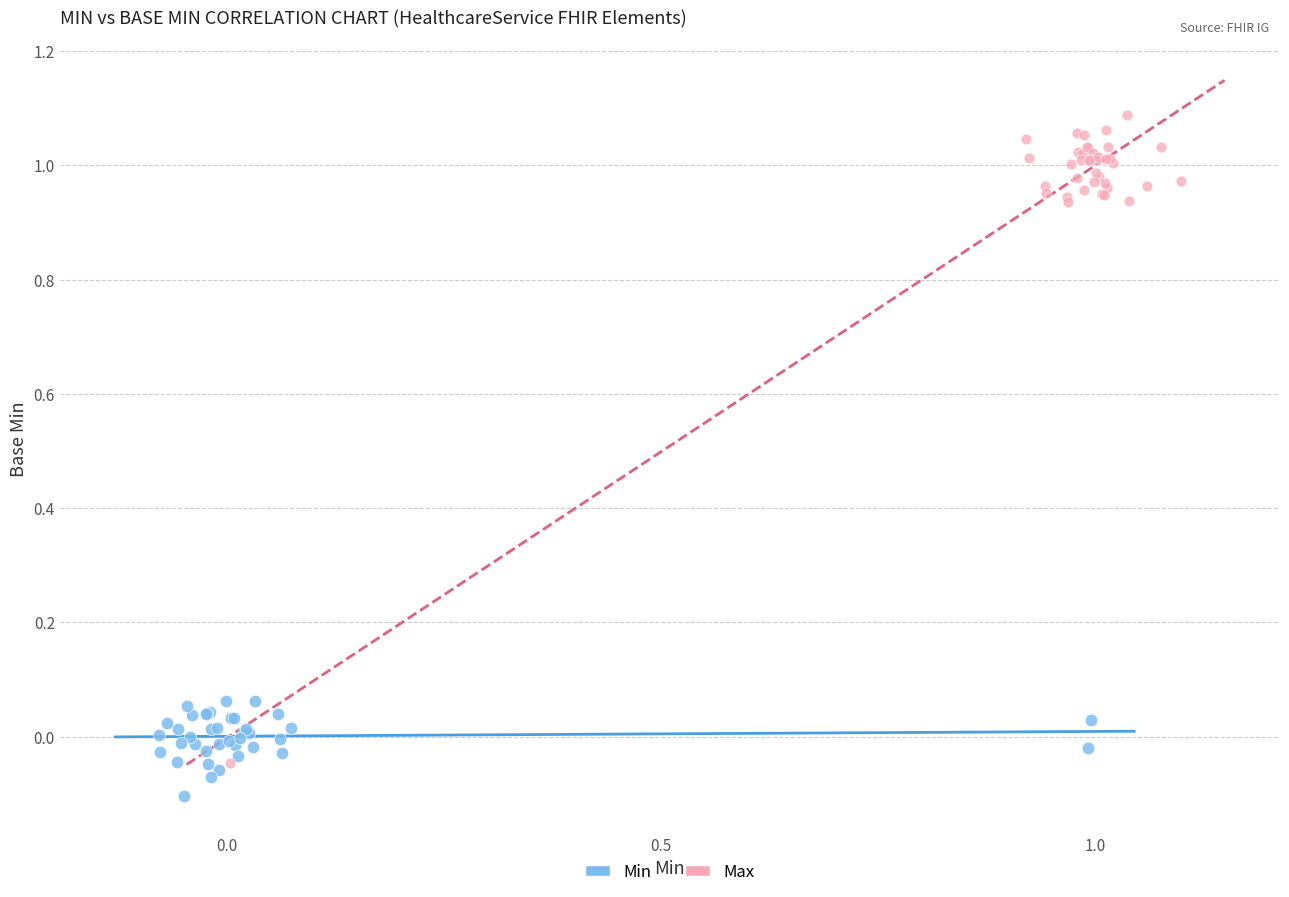

Which series contains the lowest Y value?

Min